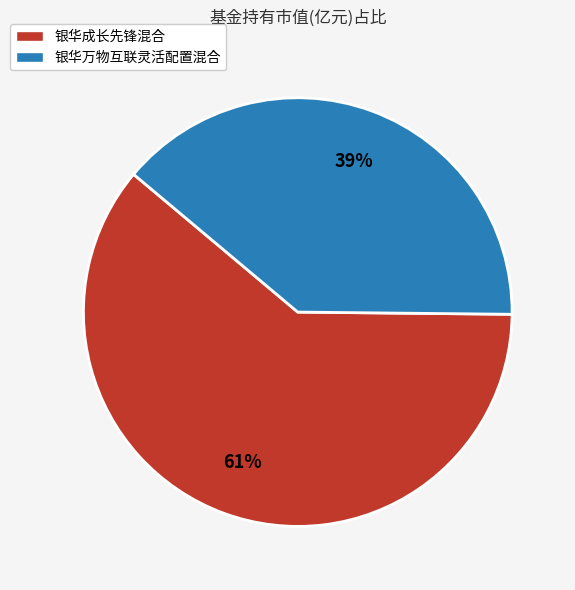

What percentage is the 银华成长先锋混合 slice, to the nearest percent?

61%